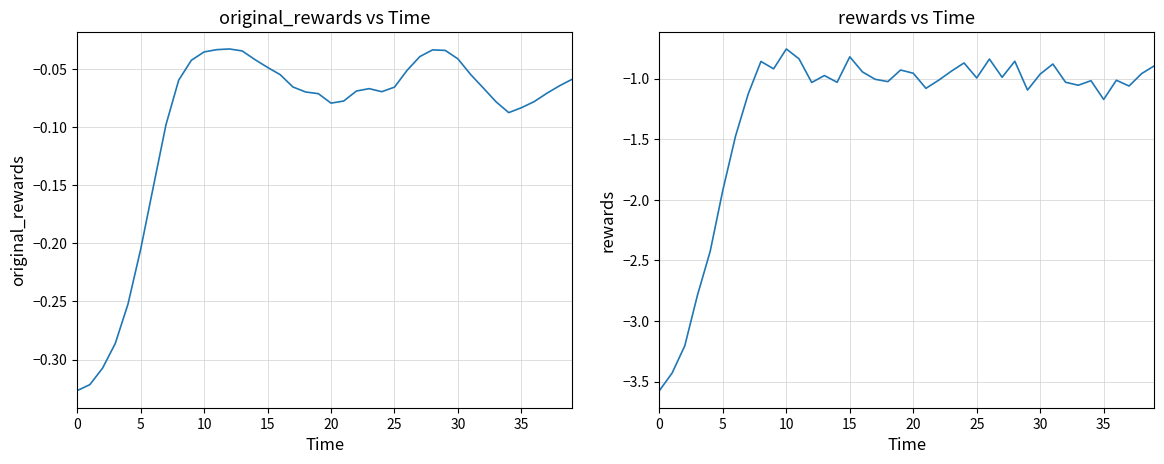

Is it true that original_rewards equals -0.1 at 20?

False